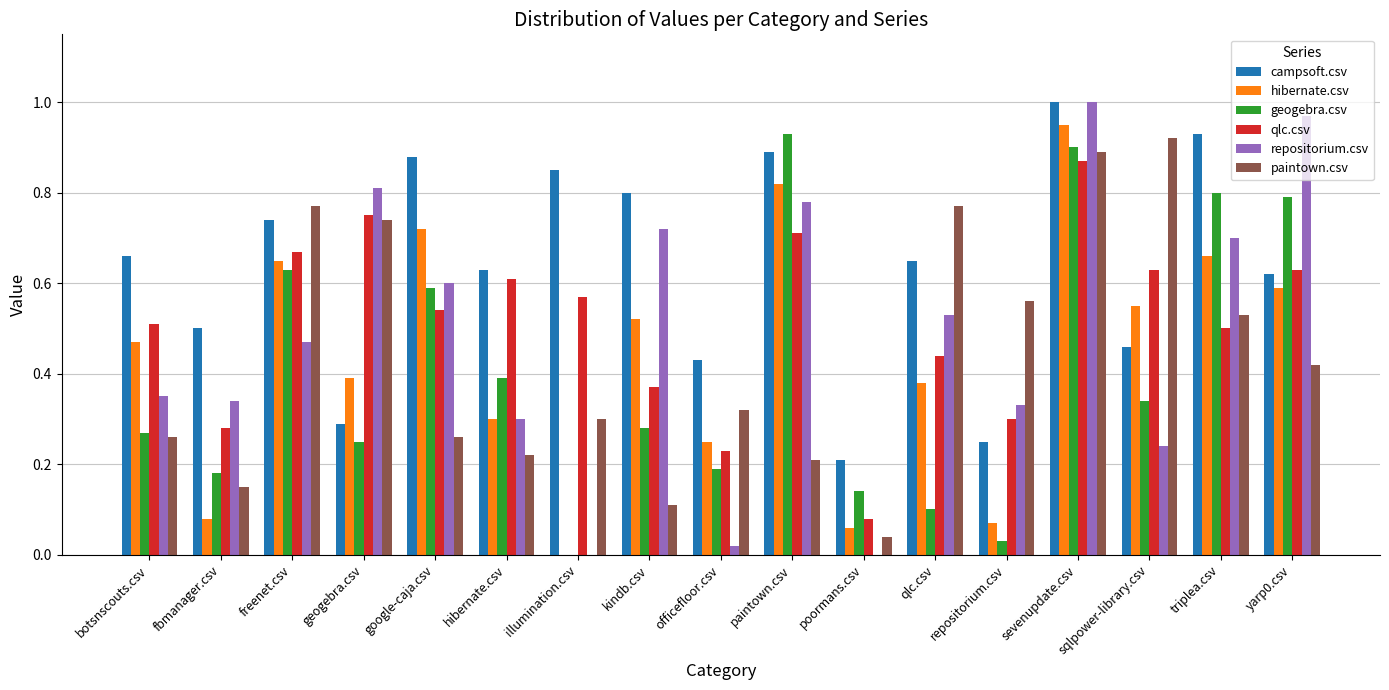

Does the chart contain stacked bars?

No